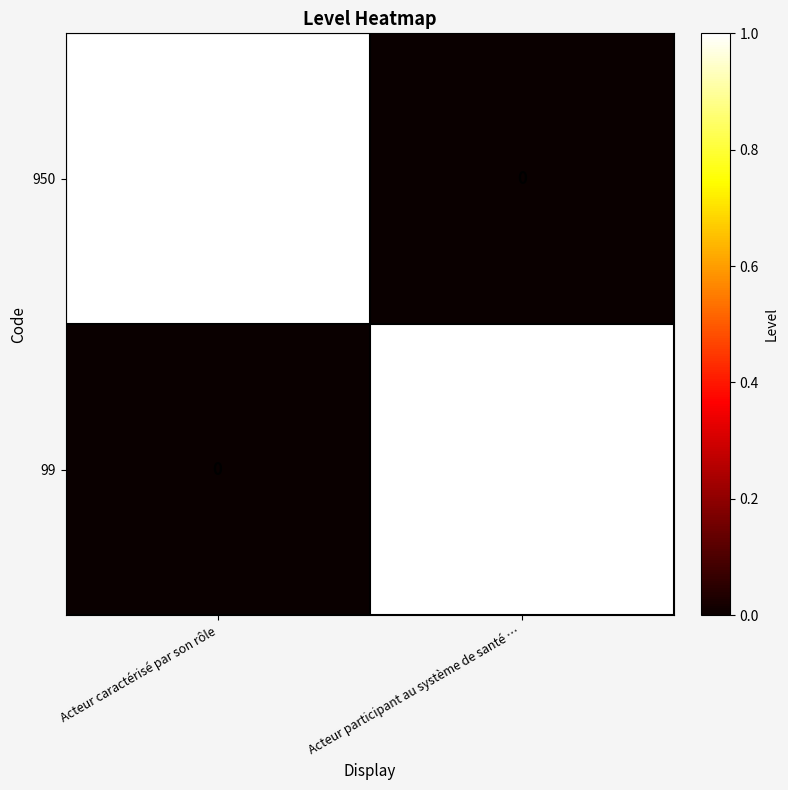

Reading left to right, extract all data points from this chart.

950: 1	0
99: 0	1